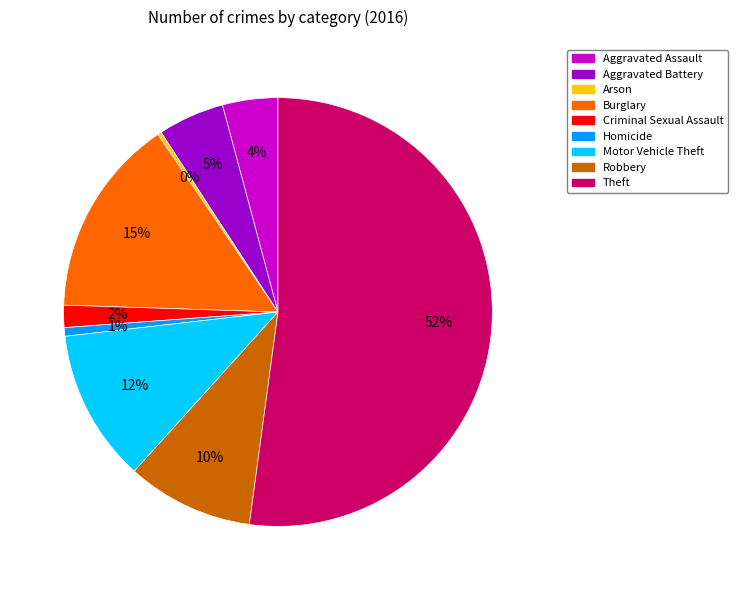

To the nearest percent, what is the average slice percentage?

11%